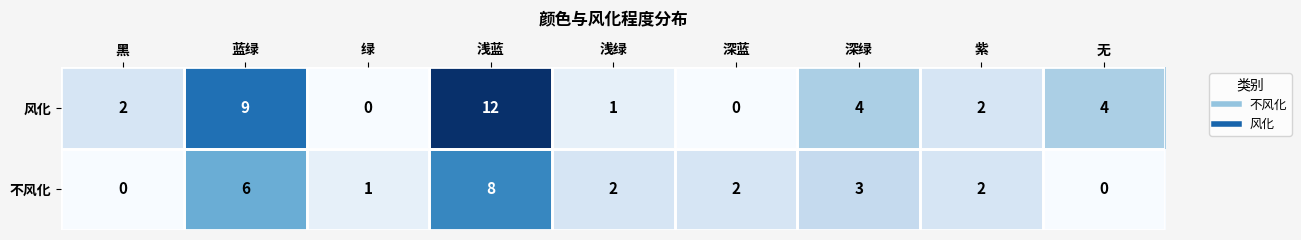

Which category has the highest value across all series?

浅蓝